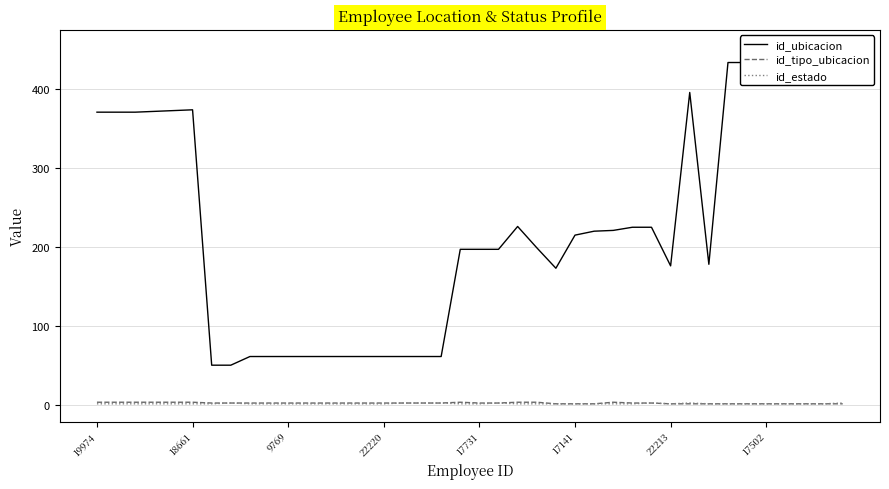

True or false: id_estado and id_tipo_ubicacion intersect in this chart.

False